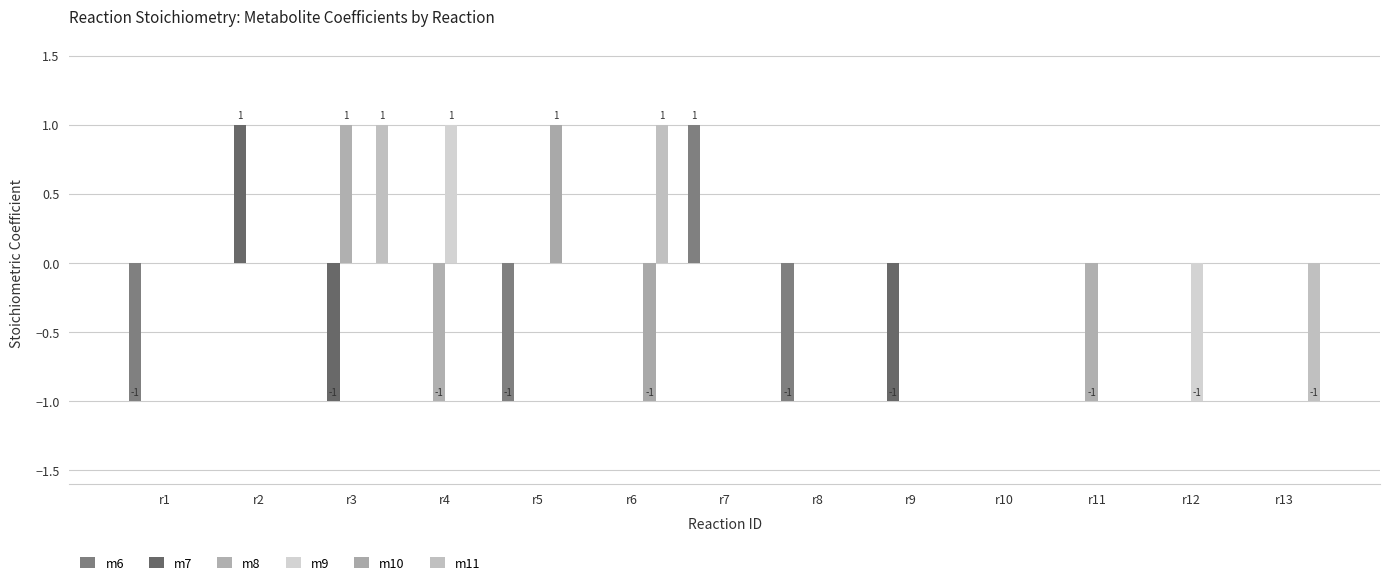

How many groups of bars are there?

13